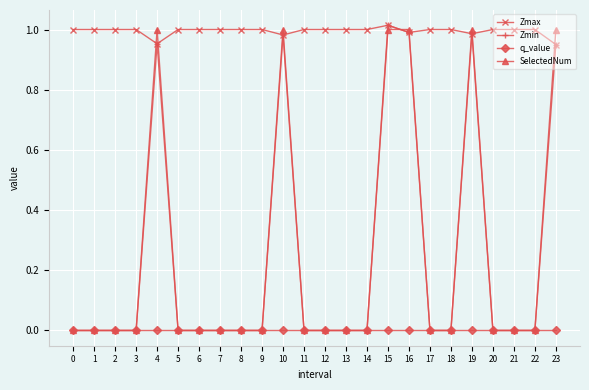

The Zmax series shows 1.0 at 14. True or false?

True